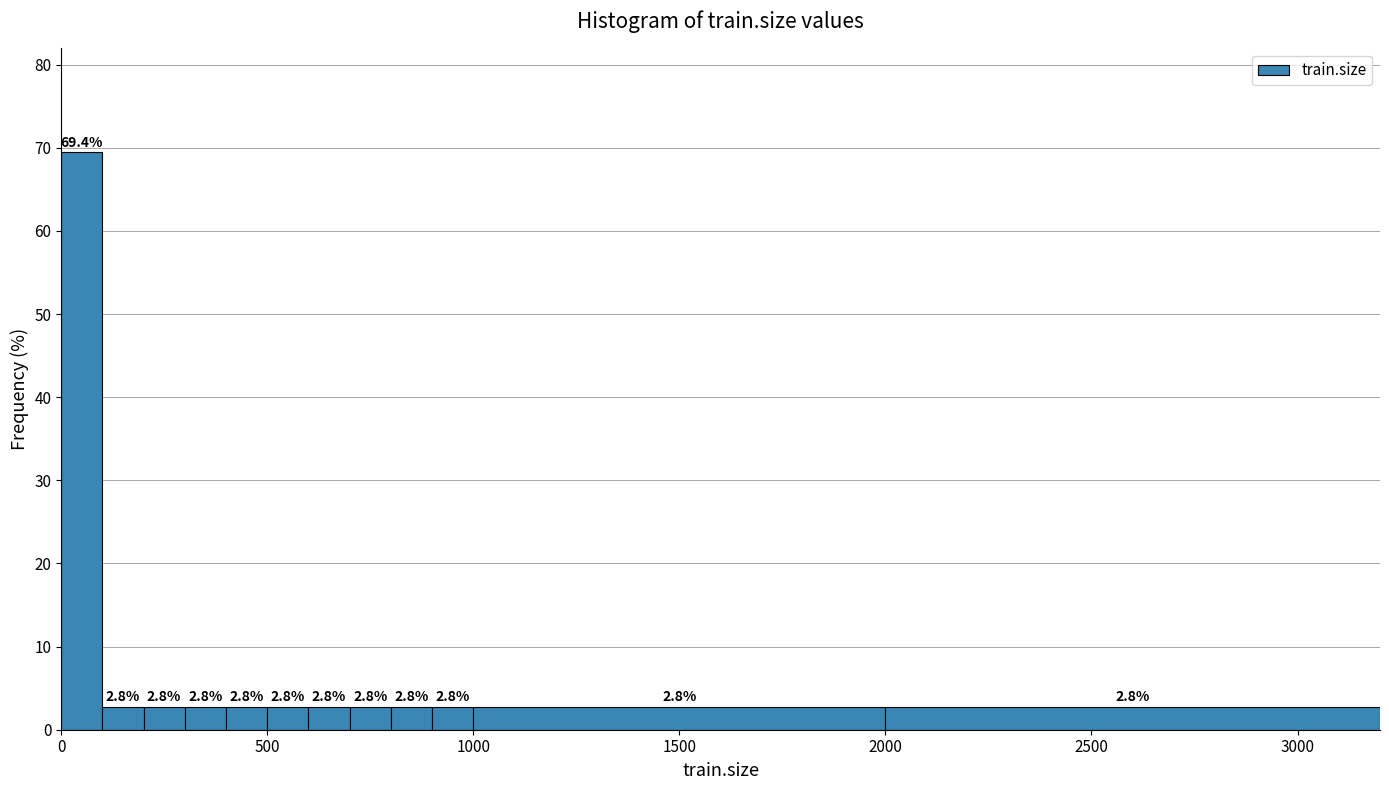

Around what value on the x-axis is the tallest bar? Give the approximate position of its centre, as read against the axis.

50